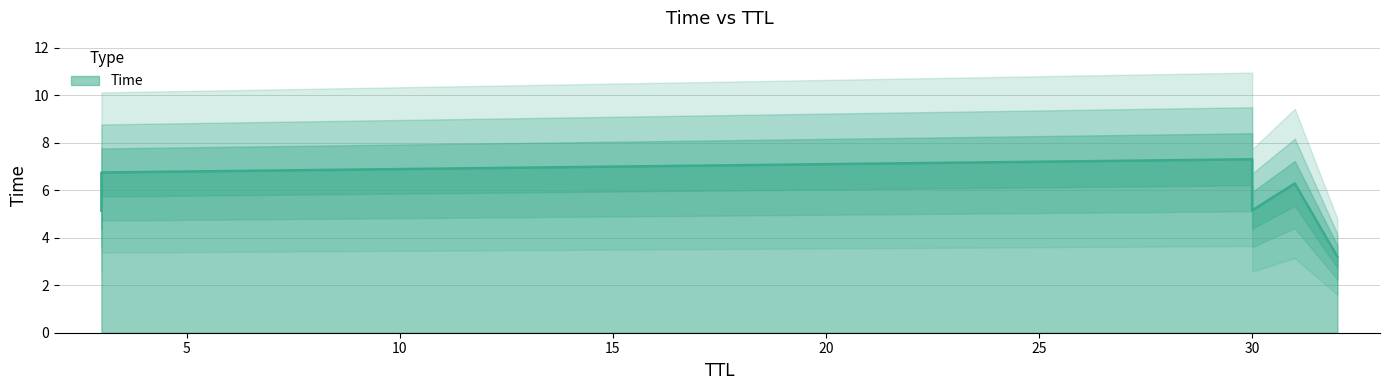

Which has a higher value, 32 or 3?

3